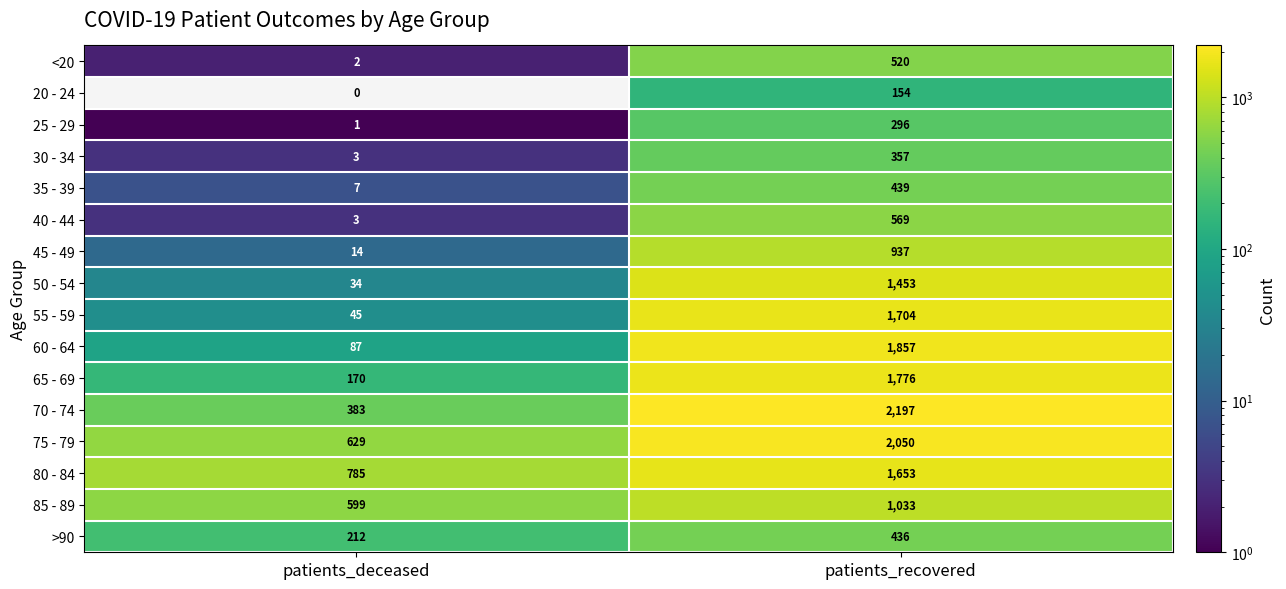

What is the sum of all 35 - 39 values?

446